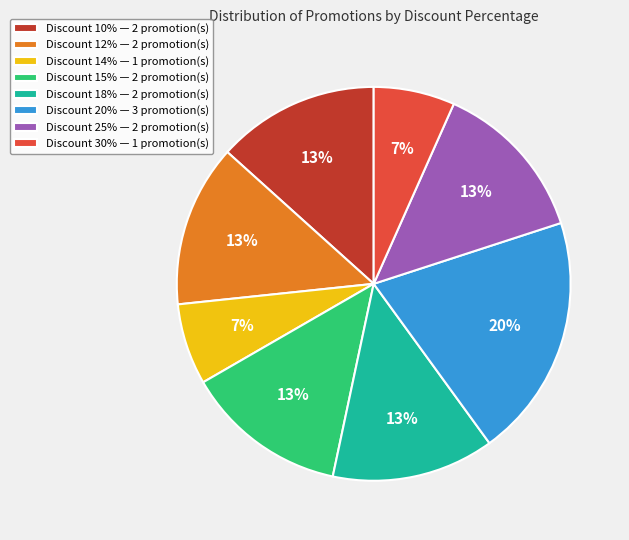

To the nearest percent, what is the difference between the largest and smallest slice percentages?

13%